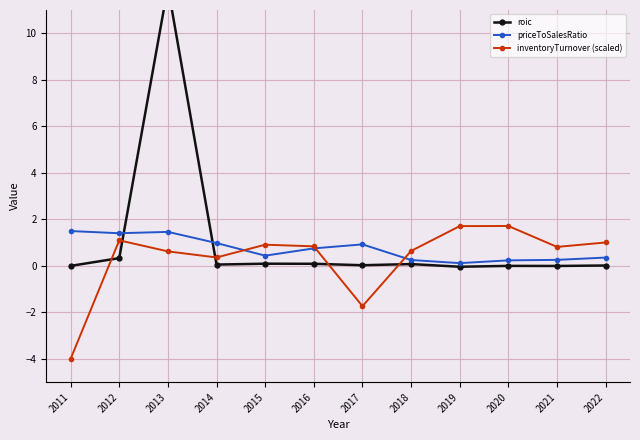

Reading left to right, list all the values displayed in this chart.

roic: 2011=0.0	2012=0.3	2013=12.0	2014=0.1	2015=0.1	2016=0.1	2017=0.0	2018=0.1	2019=-0.0	2020=-0.0	2021=-0.0	2022=0.0
priceToSalesRatio: 2011=1.5	2012=1.4	2013=1.5	2014=1.0	2015=0.4	2016=0.8	2017=0.9	2018=0.3	2019=0.1	2020=0.2	2021=0.3	2022=0.4
inventoryTurnover (scaled): 2011=-4.0	2012=1.1	2013=0.6	2014=0.4	2015=0.9	2016=0.8	2017=-1.7	2018=0.6	2019=1.7	2020=1.7	2021=0.8	2022=1.0